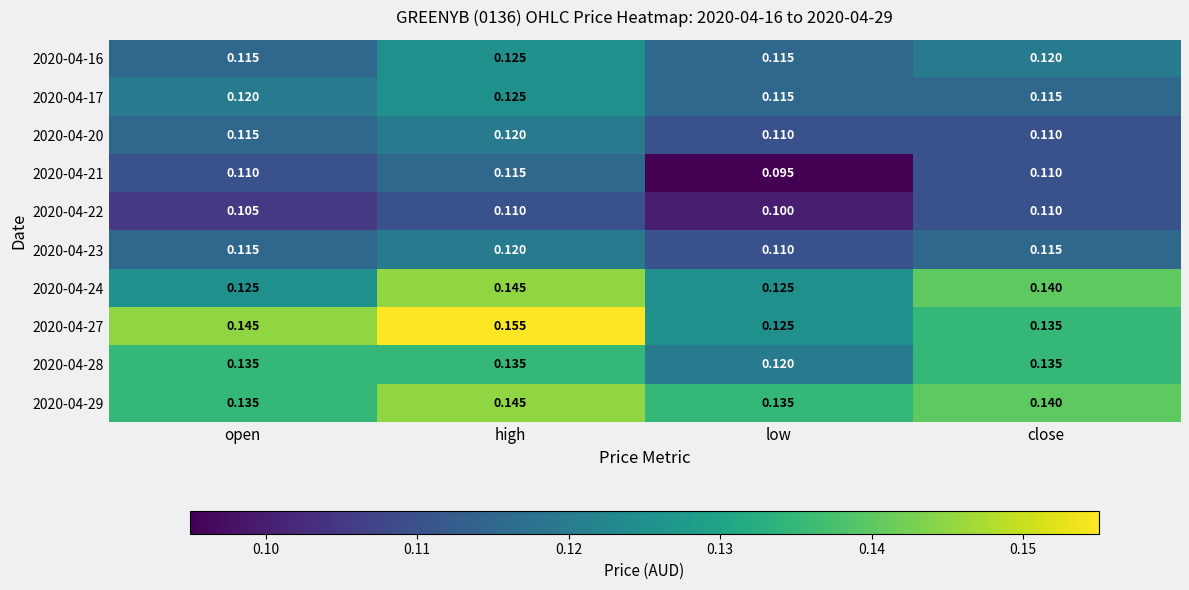

At which category is the sum across all series the highest?

high